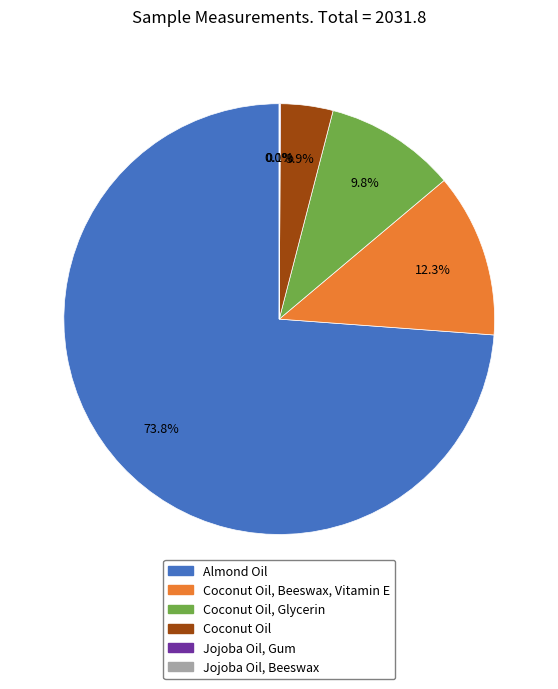

Which slice is the largest?

Almond Oil